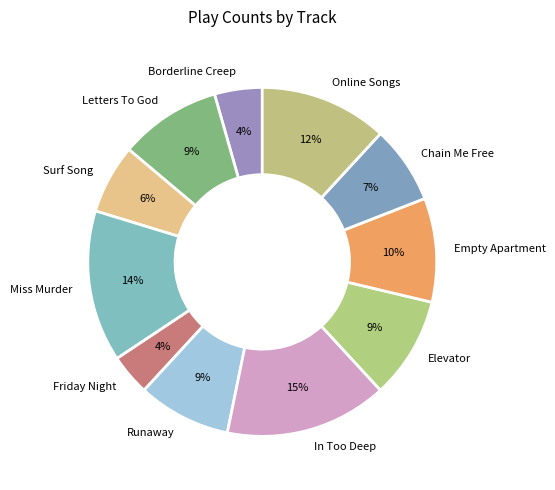

To the nearest percent, what is the average slice percentage?

9%